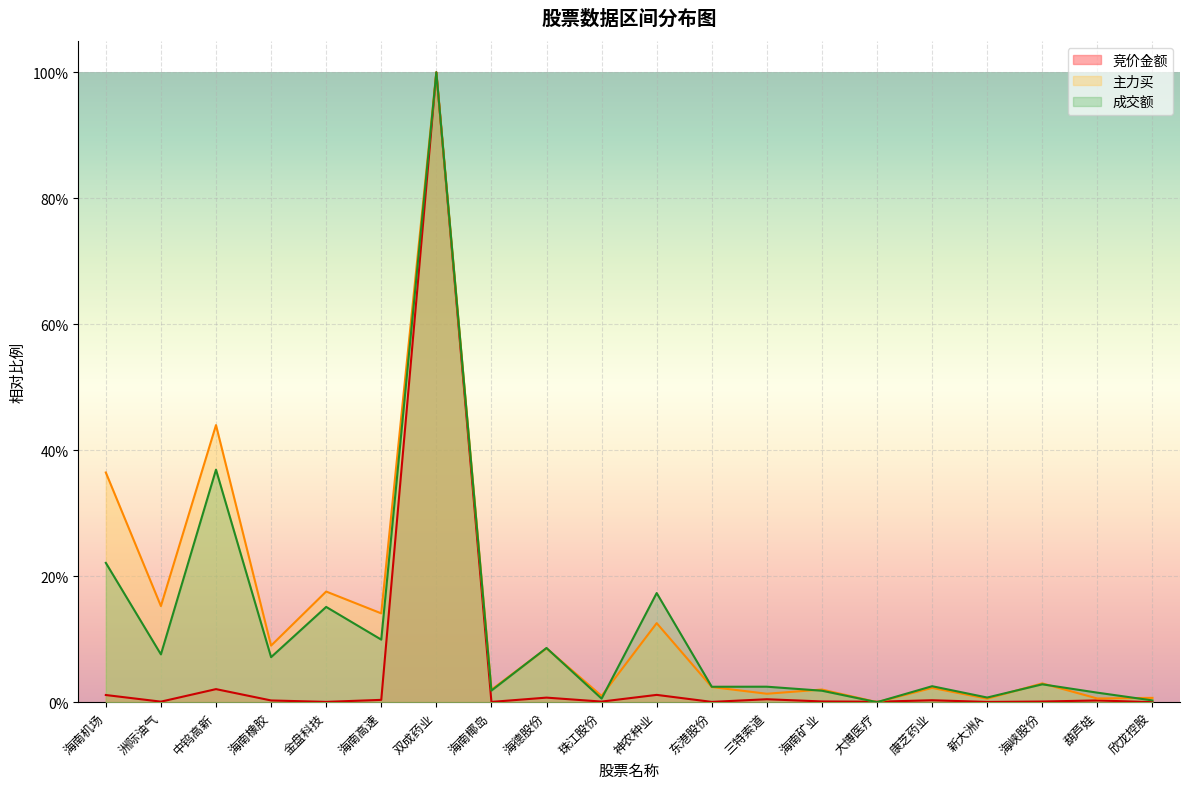

Where is the first local maximum for 竞价金额?

中钨高新